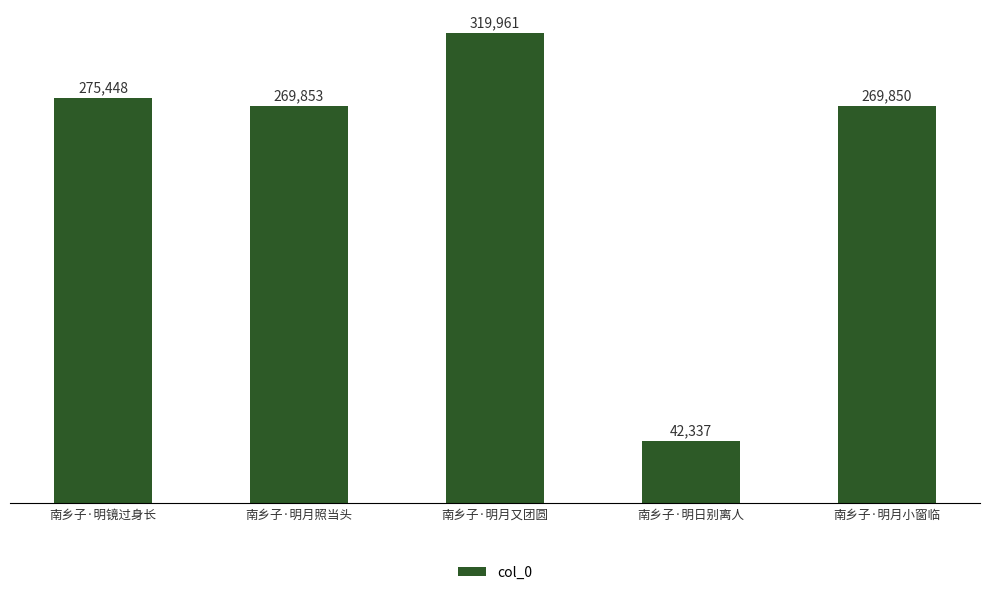

Where is the data nearest to the value 181149?

南乡子·明月小窗临